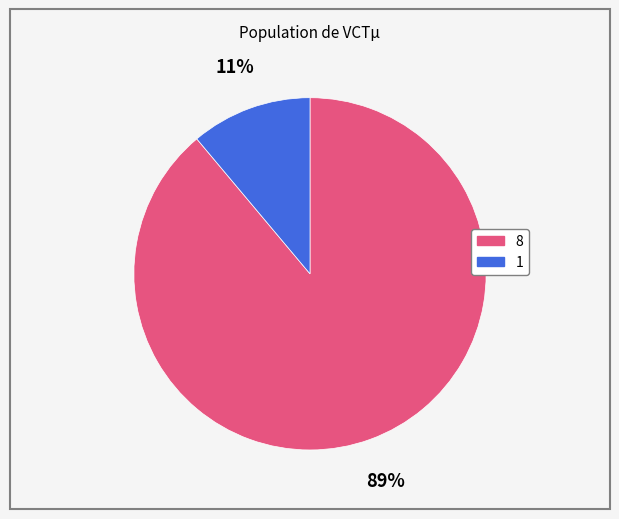

Which has a higher value, 8 or 1?

8